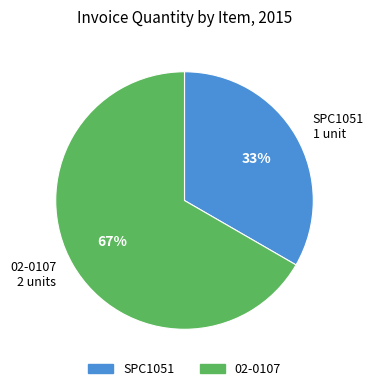

Between SPC1051 and 02-0107, which is larger?

02-0107